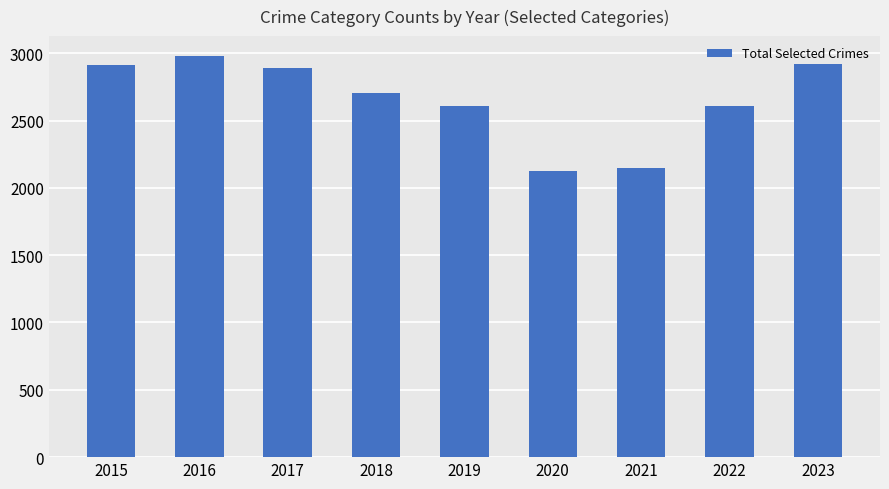

How many data points are less than 2705?

4